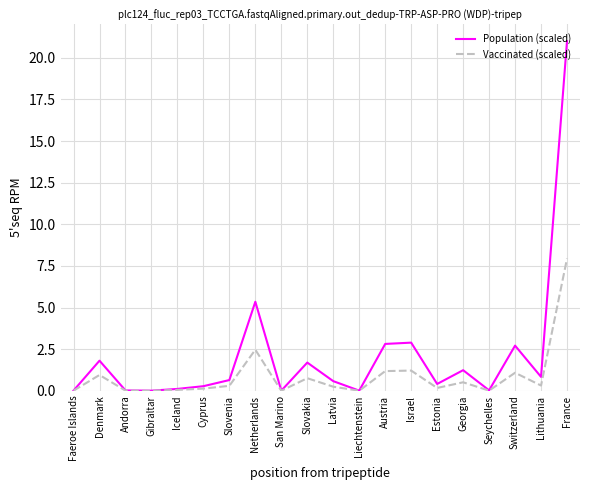

Which category has the highest value in the Vaccinated (scaled) series?

France